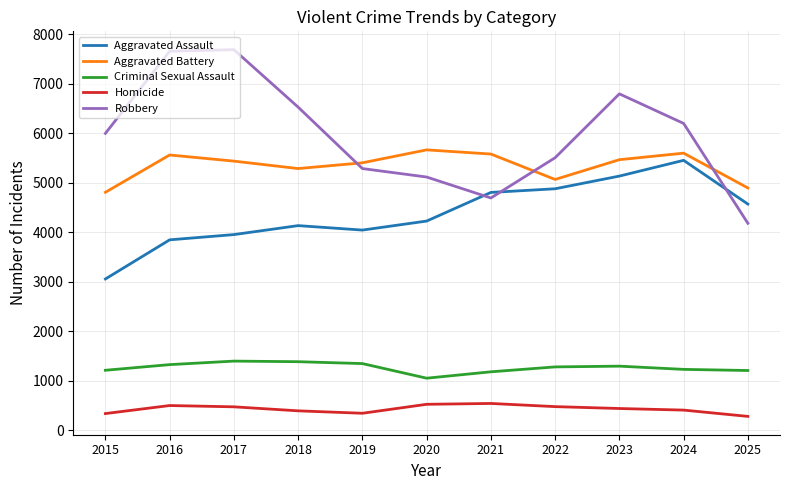

At how many categories does at least one series exceed 1423?

11